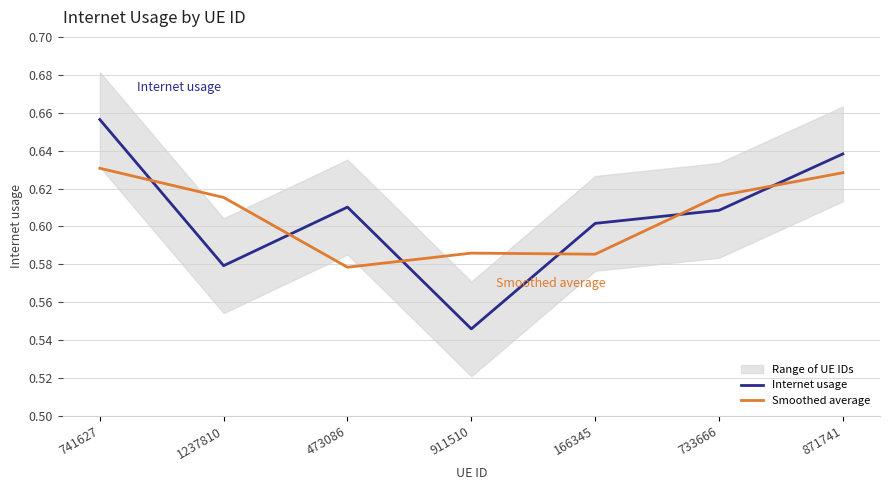

After their last crossing, which series has the higher values: Internet usage or Smoothed average?

Internet usage